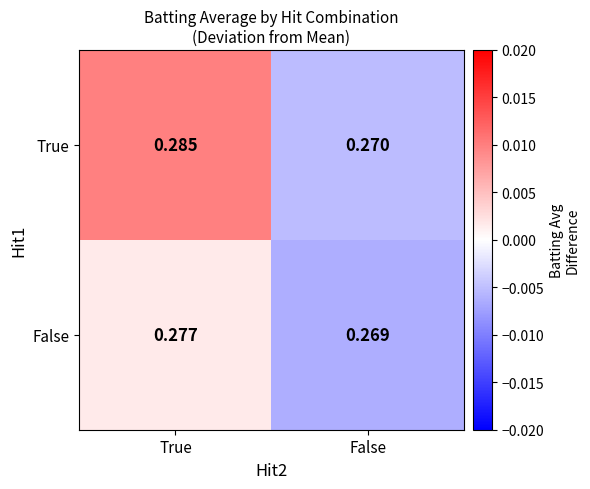

At which category is the sum across all series the highest?

True